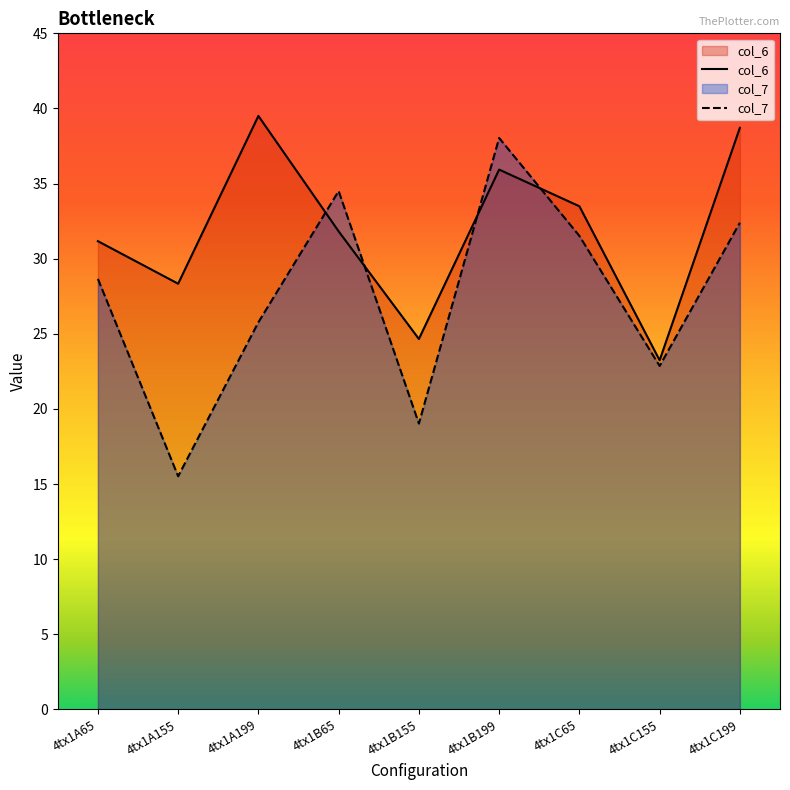

After their last crossing, which series has the higher values: col_7 or col_6?

col_6